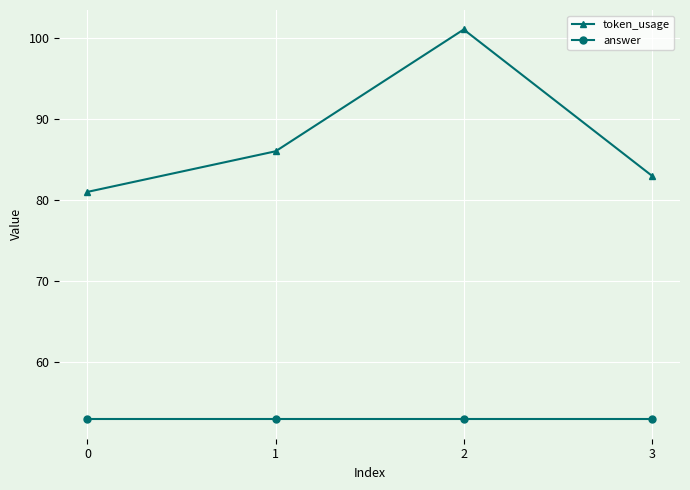

Rank the series at 1 from lowest to highest value.

answer, token_usage